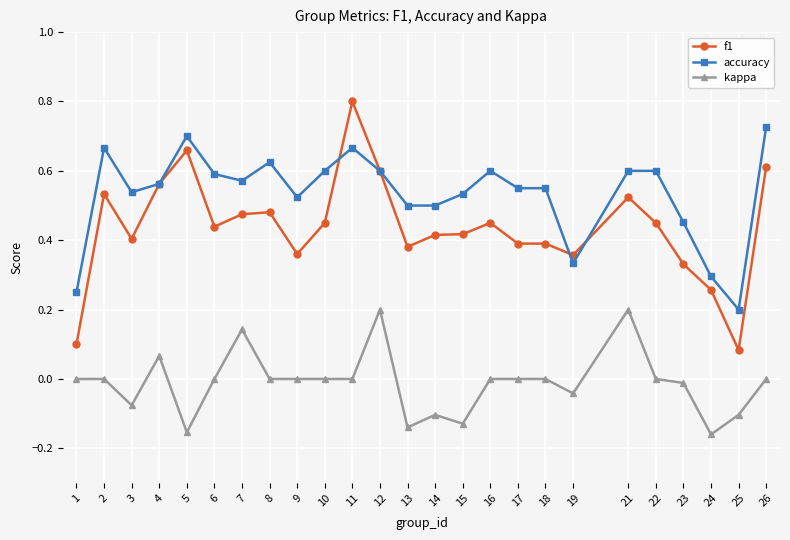

Which series has the largest total across all categories?

accuracy